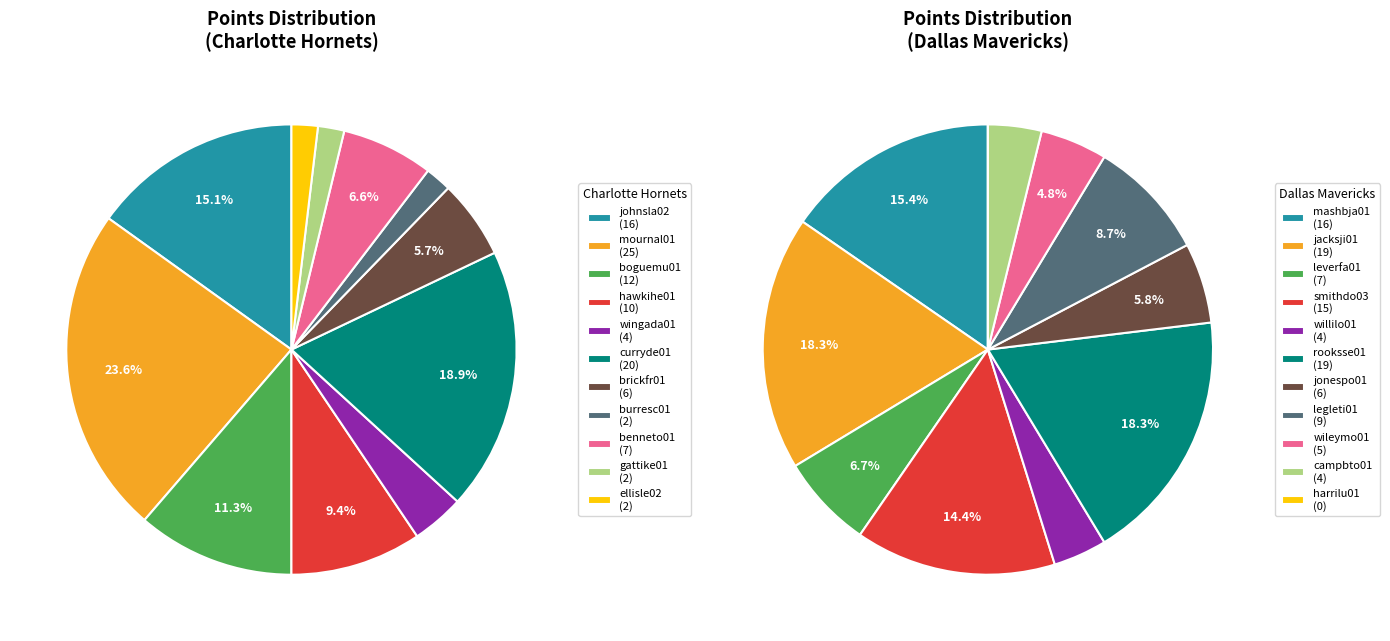

What percentage is the 4 slice, to the nearest percent?

4%